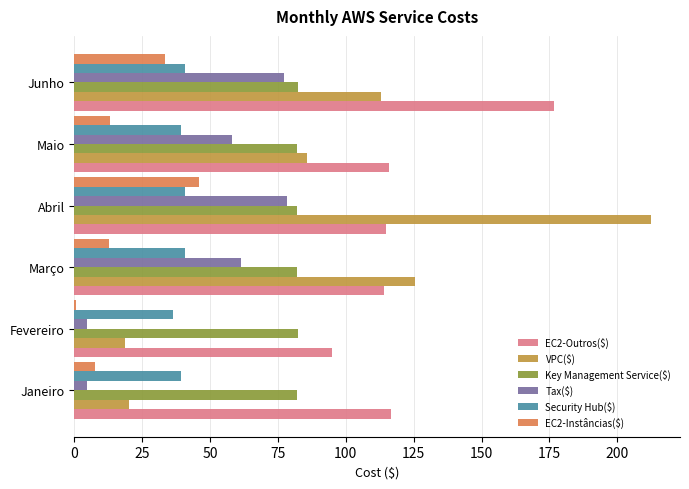

Between Março and Abril, which series saw the biggest shift?

VPC($)